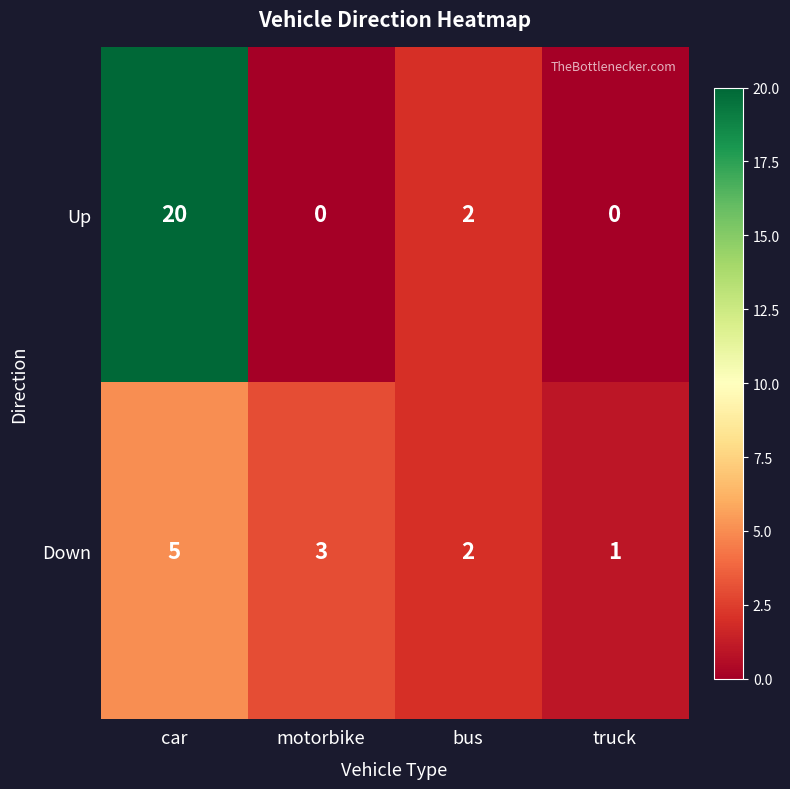

What is the maximum value shown in the chart?

20